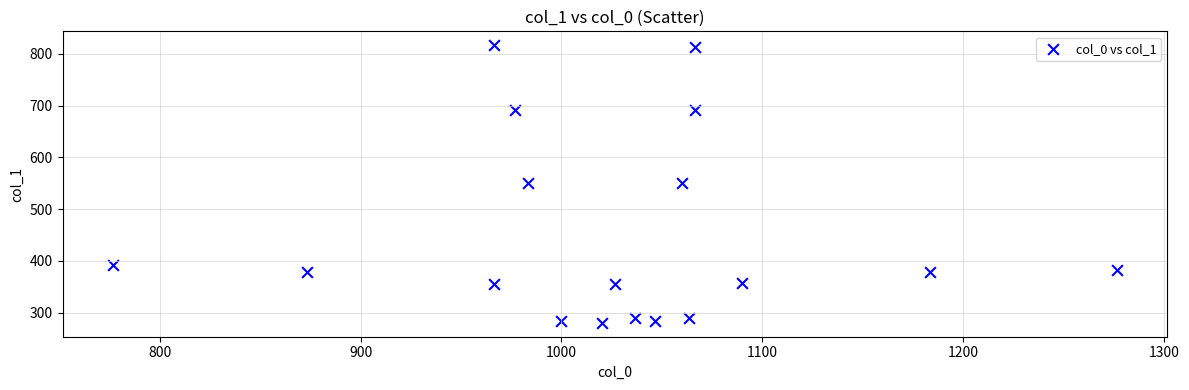

What is the range of Y values (max minus min)?

536.6